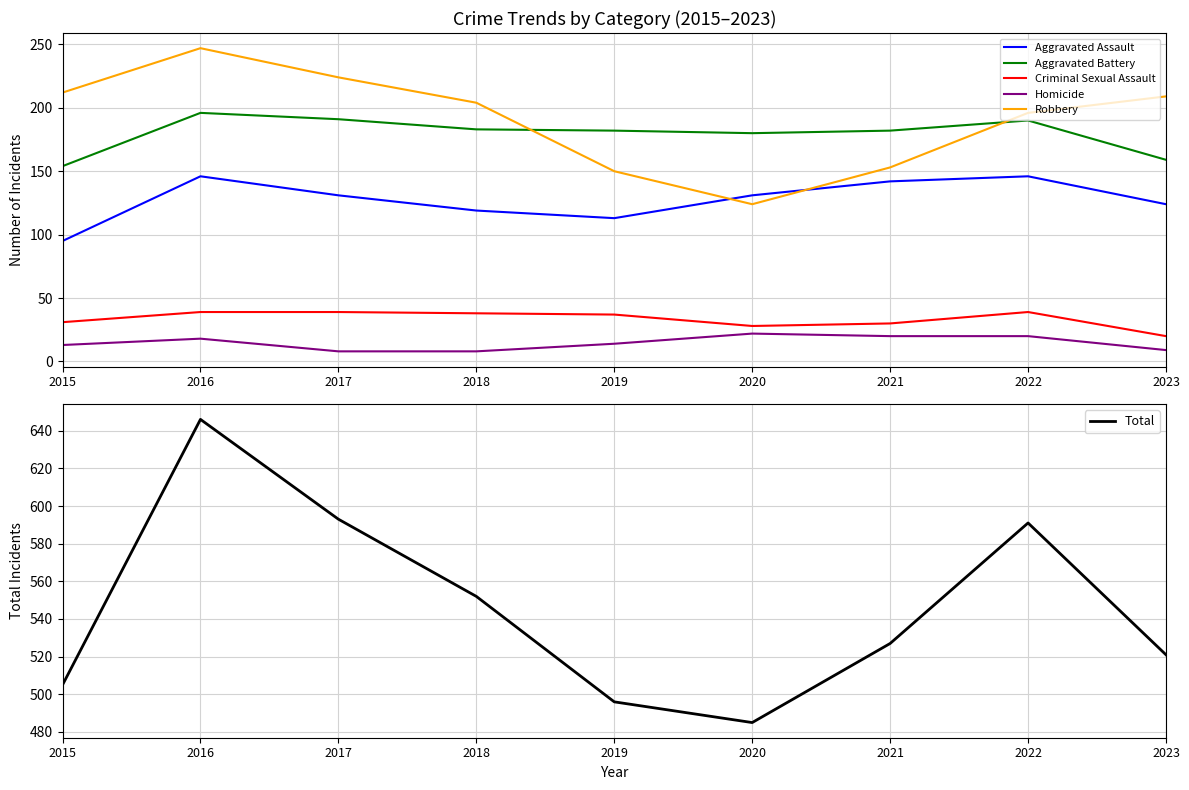

True or false: Aggravated Assault and Aggravated Battery cross at least once.

False